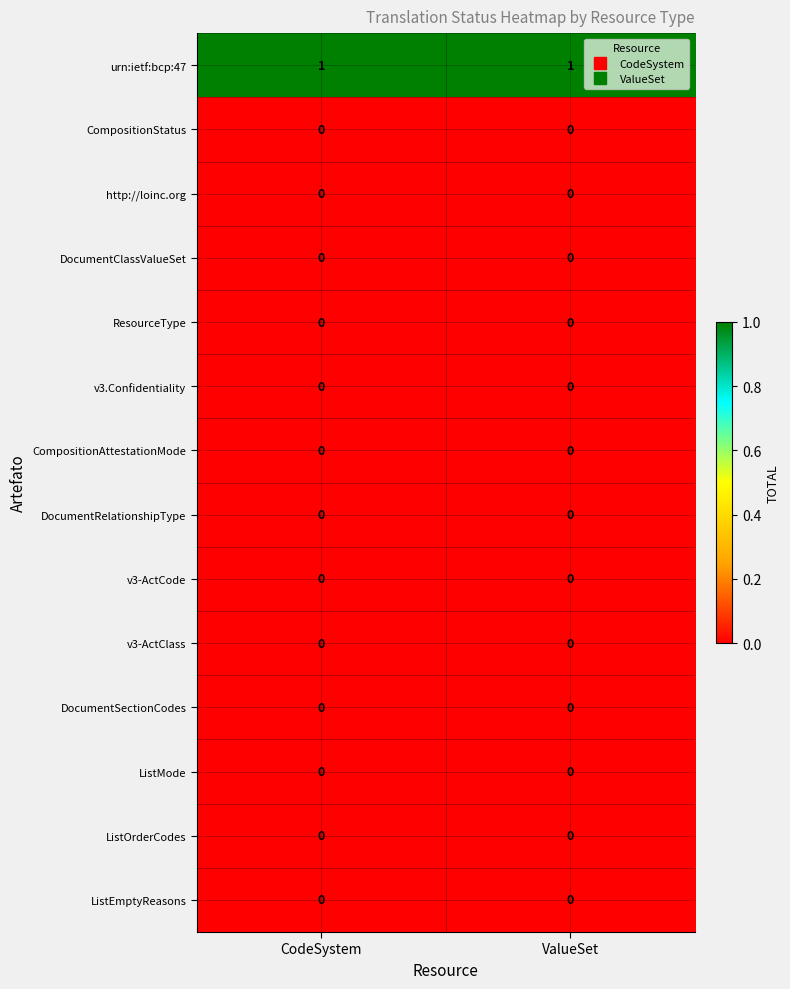

Reading left to right, list all the values displayed in this chart.

urn:ietf:bcp:47: 1	1
CompositionStatus: 0	0
http://loinc.org: 0	0
DocumentClassValueSet: 0	0
ResourceType: 0	0
v3.Confidentiality: 0	0
CompositionAttestationMode: 0	0
DocumentRelationshipType: 0	0
v3-ActCode: 0	0
v3-ActClass: 0	0
DocumentSectionCodes: 0	0
ListMode: 0	0
ListOrderCodes: 0	0
ListEmptyReasons: 0	0